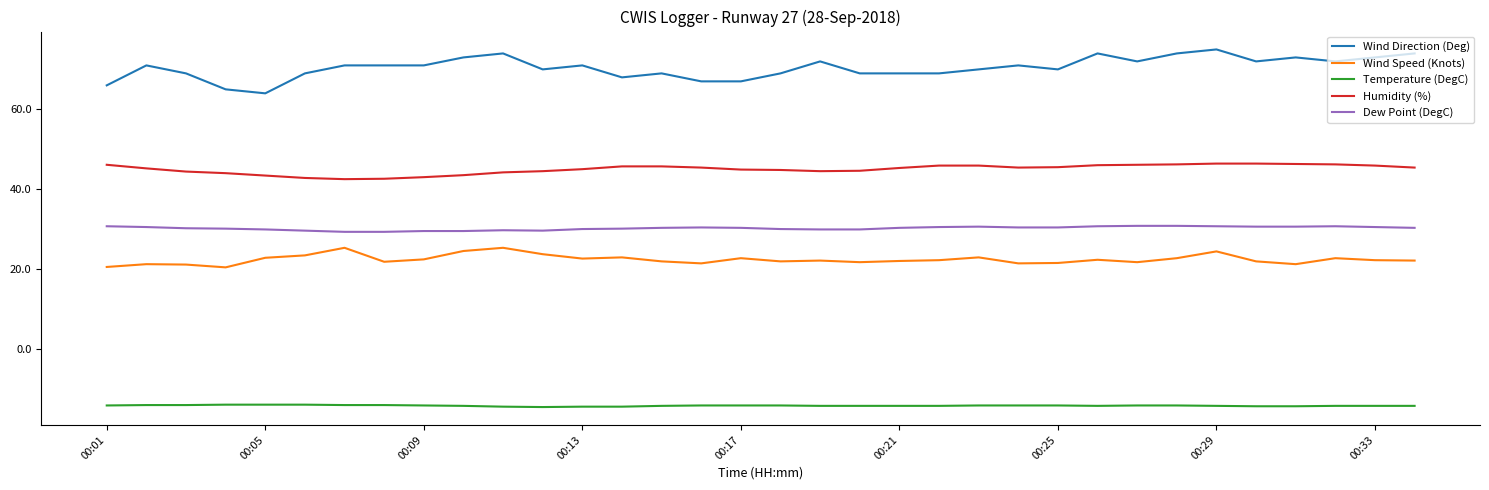

Which series has the widest spread of values?

Wind Direction (Deg)